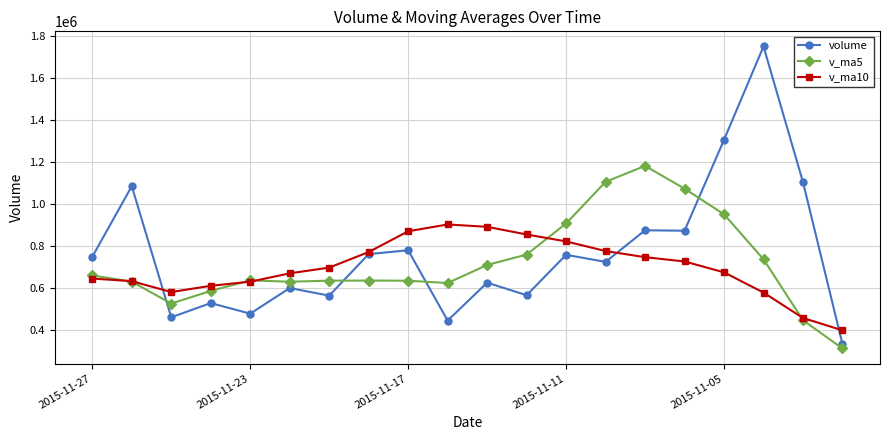

What is the maximum value shown in the chart?

1748491.1